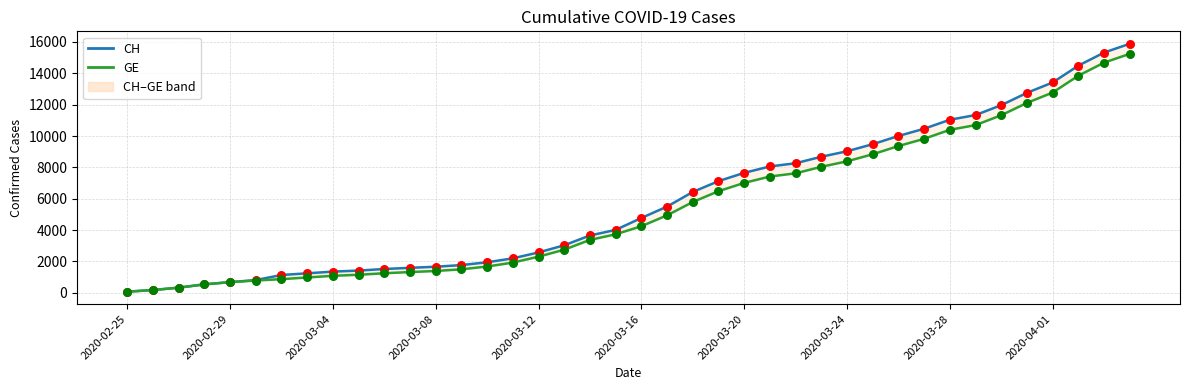

Is the value of CH at 38 greater than the value of GE at 39?

Yes